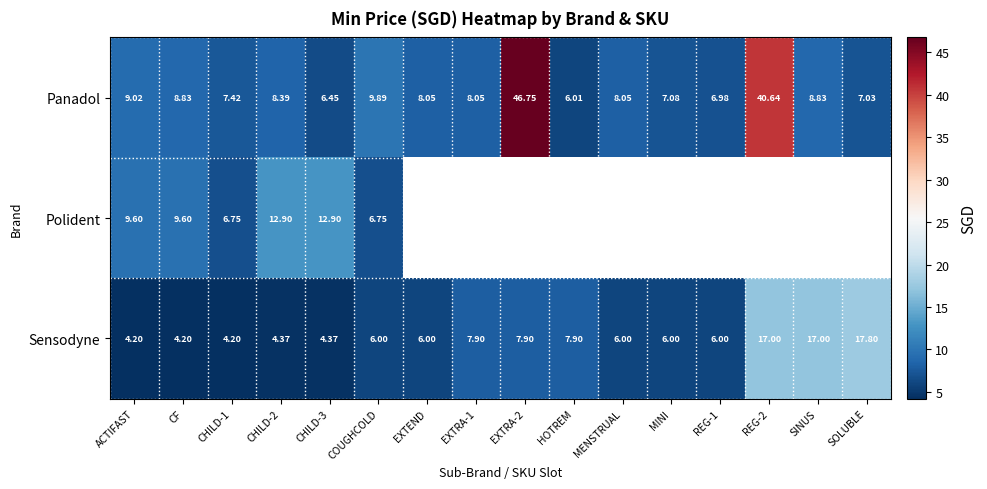

Where is Panadol nearest to the value 26?

REG-2